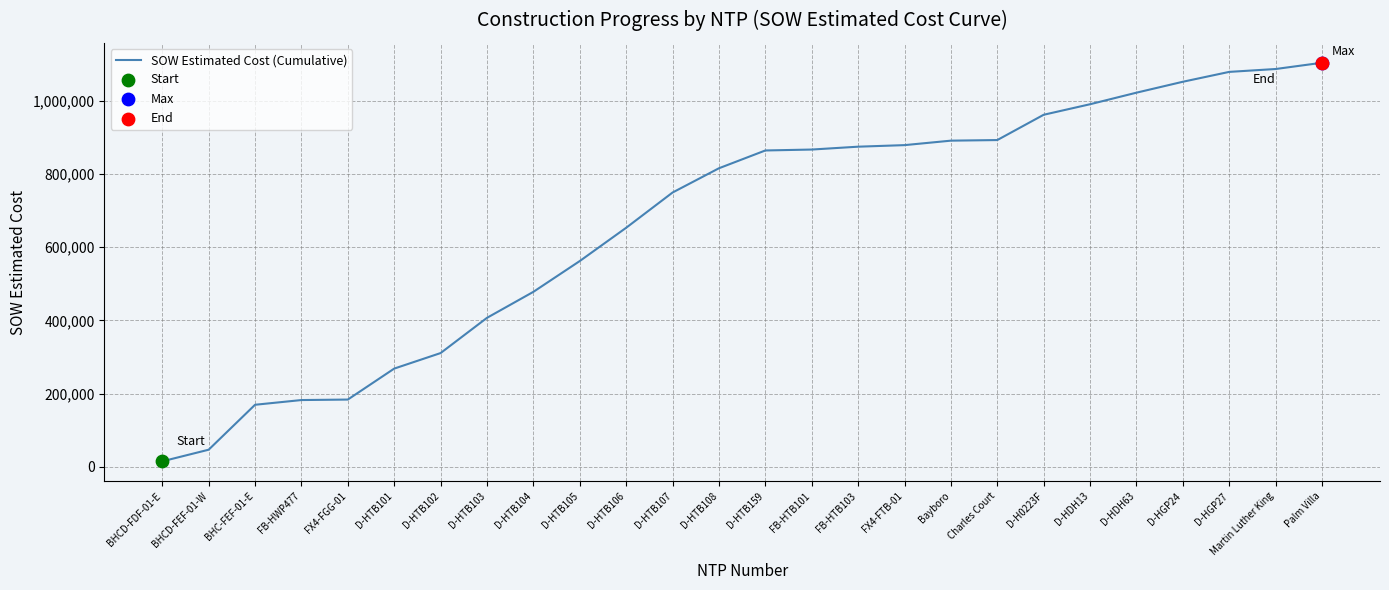

Between D-H0223F and Palm Villa, which is larger?

Palm Villa